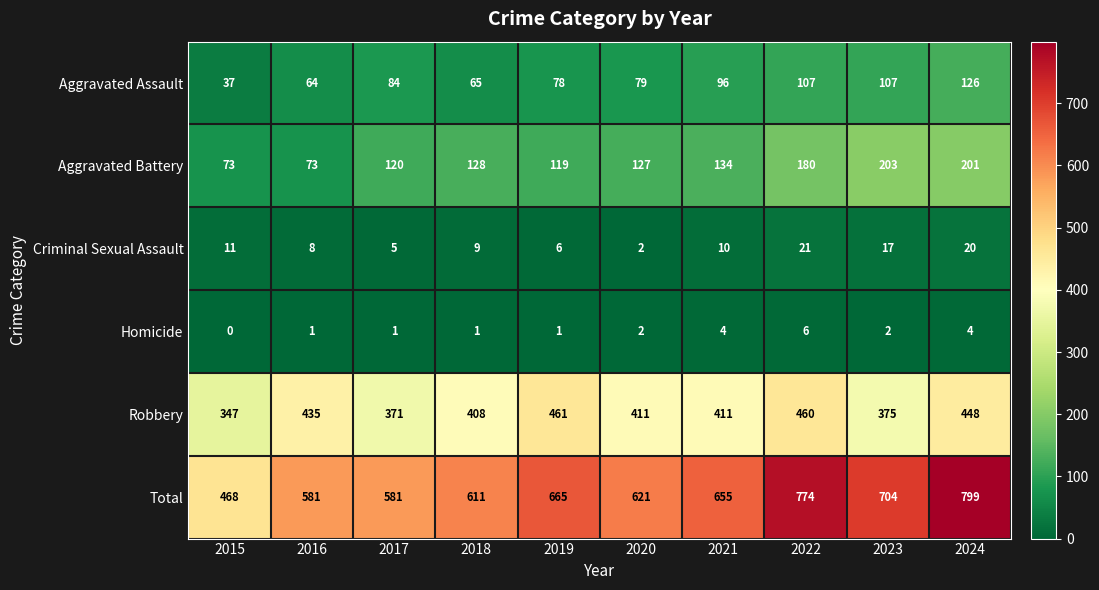

What is the approximate value of Criminal Sexual Assault at 2024?

20